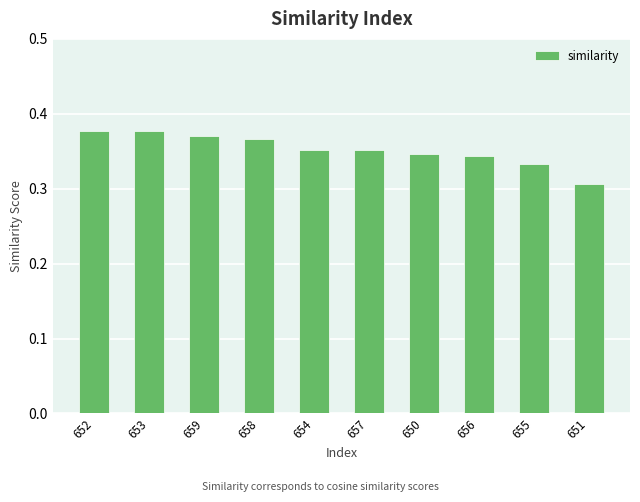

Is it true that the value at 654 is 0.1?

False